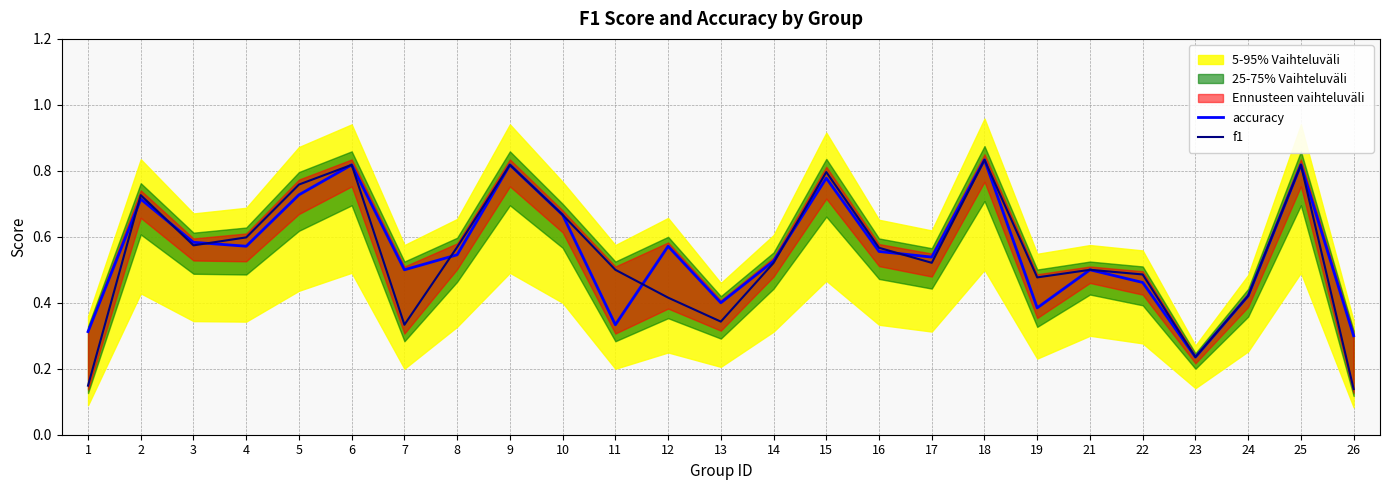

Where is accuracy nearest to the value 0?

23